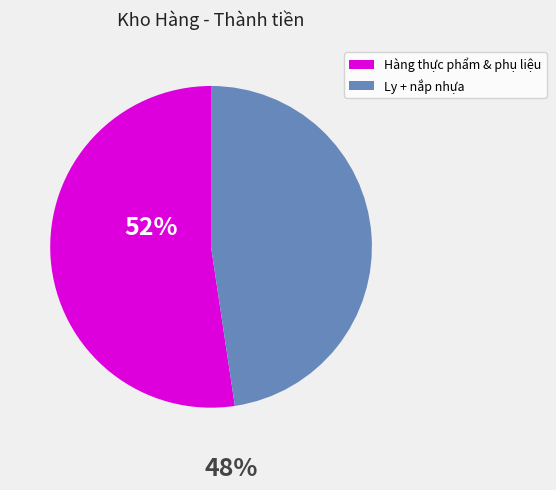

Is the sum of Hàng thực phẩm & phụ liệu and Ly + nắp nhựa greater than half?

Yes